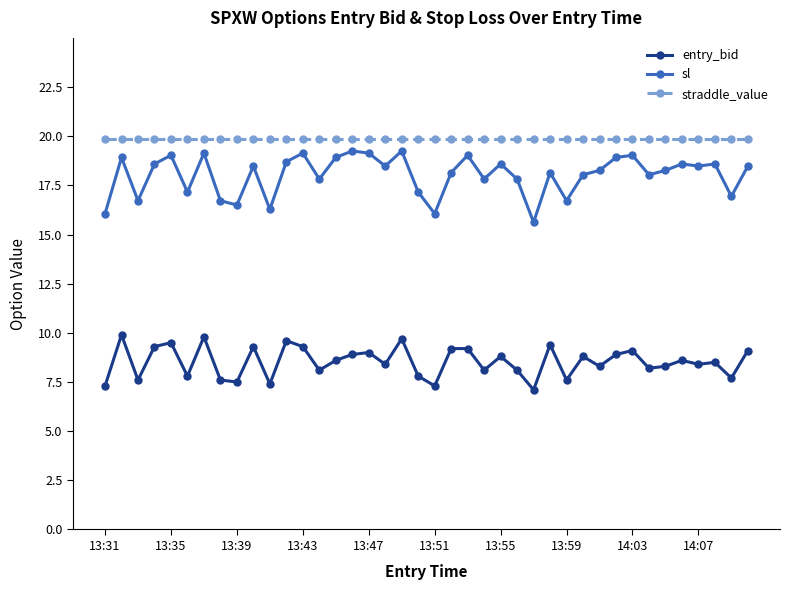

True or false: entry_bid has more than 1 points higher than both neighbors.

True